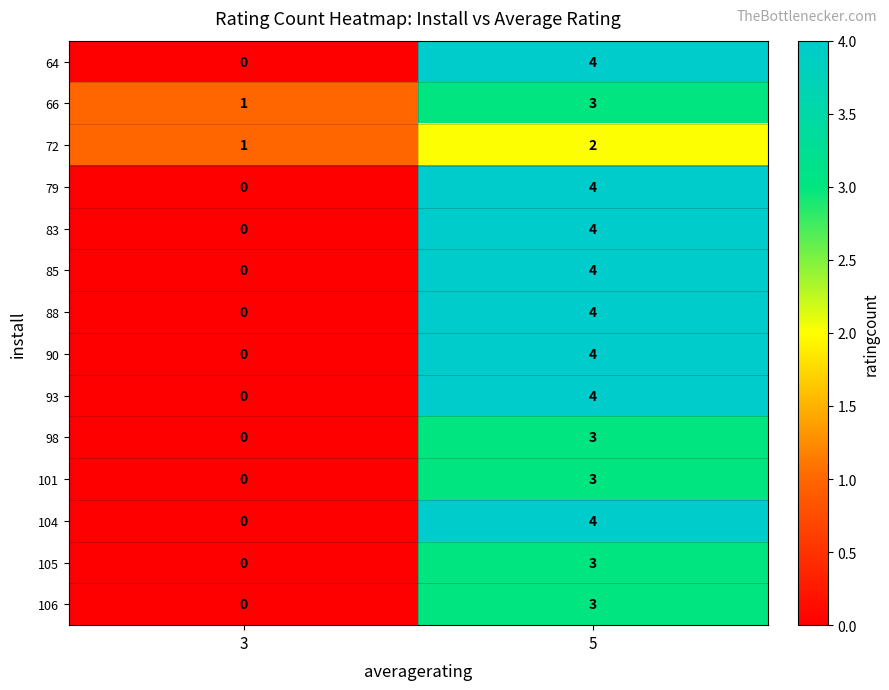

What is the difference between the 98 values at 3 and 5?

3